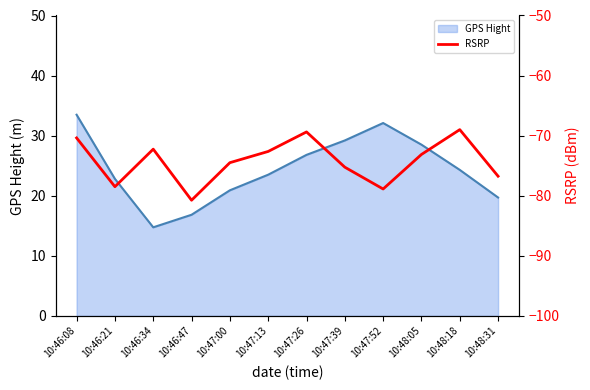

Rank the series by their average value, from lowest to highest.

RSRP, GPS Hight line